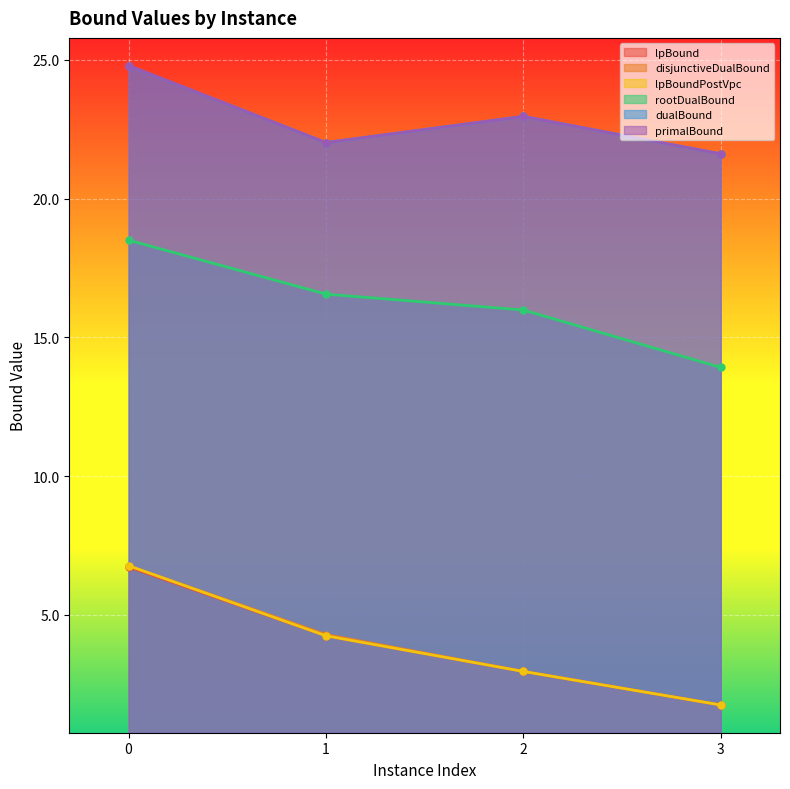

What is the difference between the highest and lowest values at 3?

19.9